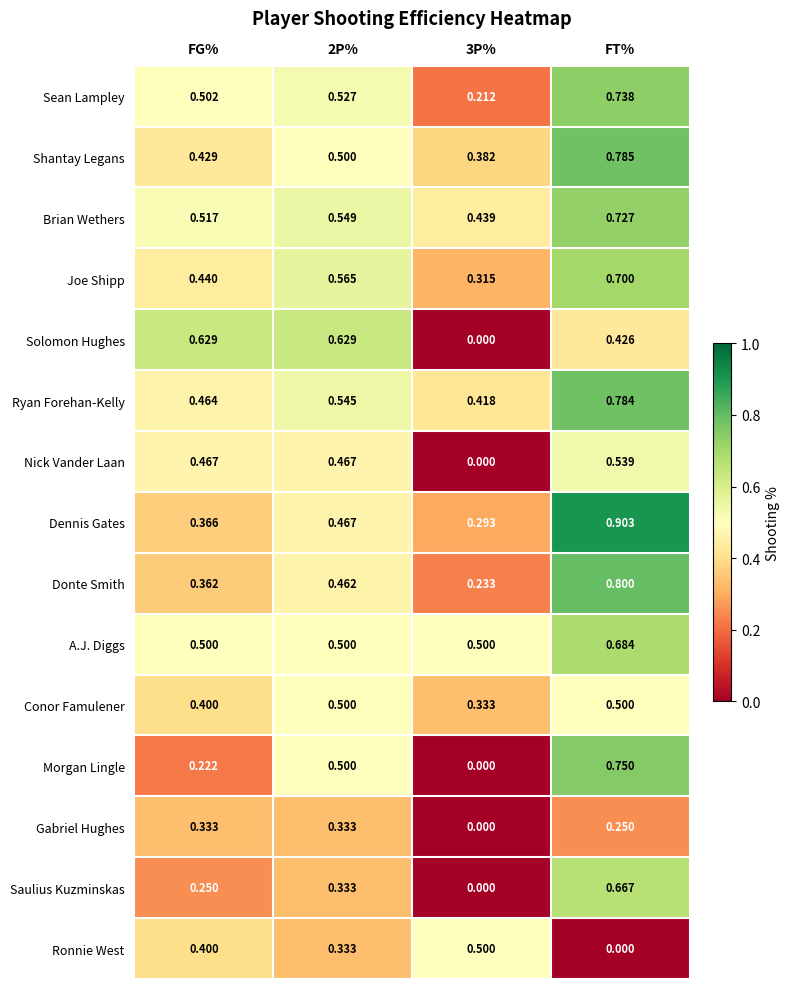

Is the value of Donte Smith at 2P% greater than the value of Ronnie West at FT%?

Yes